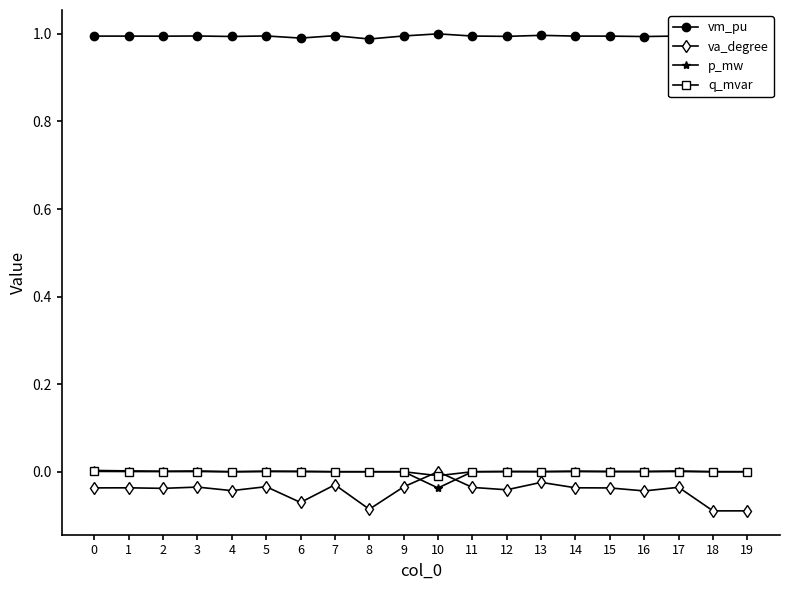

Reading left to right, extract all data points from this chart.

vm_pu: 0=1.0	1=1.0	2=1.0	3=1.0	4=1.0	5=1.0	6=1.0	7=1.0	8=1.0	9=1.0	10=1.0	11=1.0	12=1.0	13=1.0	14=1.0	15=1.0	16=1.0	17=1.0	18=1.0	19=1.0
va_degree: 0=-0.0	1=-0.0	2=-0.0	3=-0.0	4=-0.0	5=-0.0	6=-0.1	7=-0.0	8=-0.1	9=-0.0	10=0.0	11=-0.0	12=-0.0	13=-0.0	14=-0.0	15=-0.0	16=-0.0	17=-0.0	18=-0.1	19=-0.1
p_mw: 0=0.0	1=0.0	2=0.0	3=0.0	4=0.0	5=0.0	6=0.0	7=0.0	8=0.0	9=0.0	10=-0.0	11=0.0	12=0.0	13=0.0	14=0.0	15=0.0	16=0.0	17=0.0	18=0.0	19=0.0
q_mvar: 0=0.0	1=0.0	2=0.0	3=0.0	4=0.0	5=0.0	6=0.0	7=0.0	8=0.0	9=0.0	10=-0.0	11=0.0	12=0.0	13=0.0	14=0.0	15=0.0	16=0.0	17=0.0	18=0.0	19=0.0